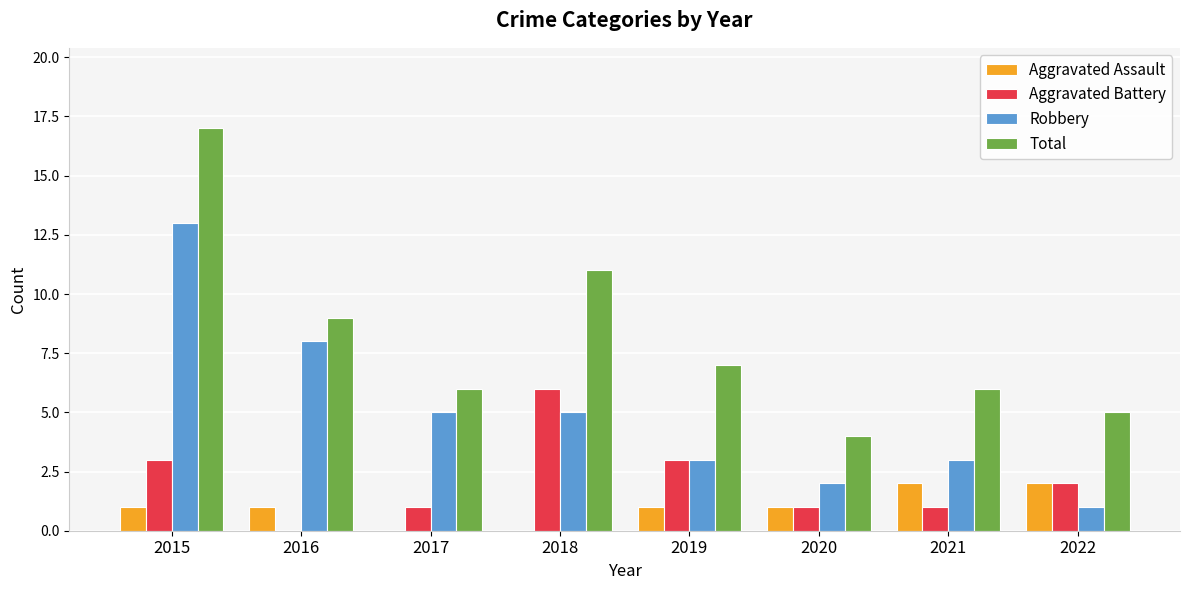

At which category is the sum across all series the highest?

2015